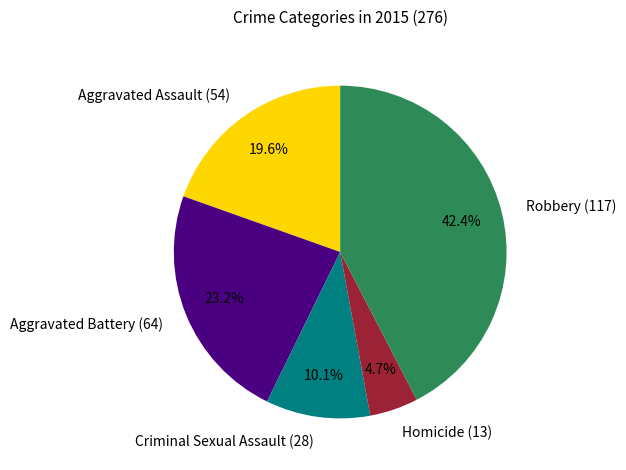

Rank the categories by value from highest to lowest.

Robbery (117), Aggravated Battery (64), Aggravated Assault (54), Criminal Sexual Assault (28), Homicide (13)